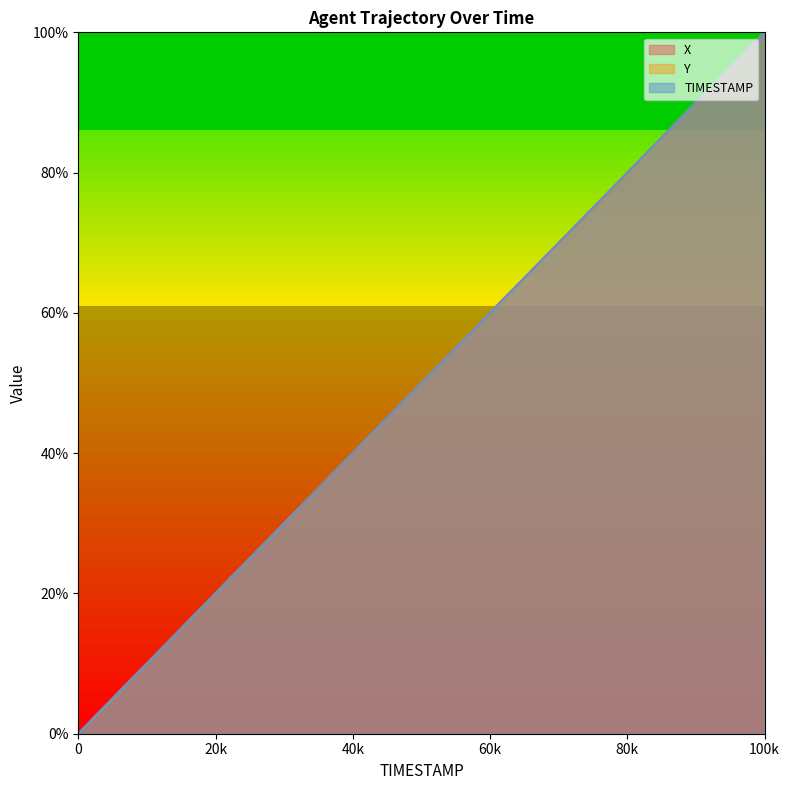

How many values in the Y series are below 50?

9